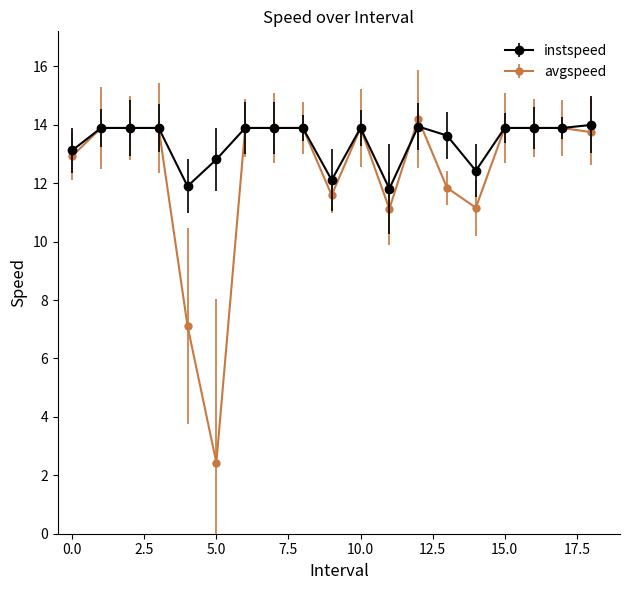

At how many categories does at least one series exceed 5?

19